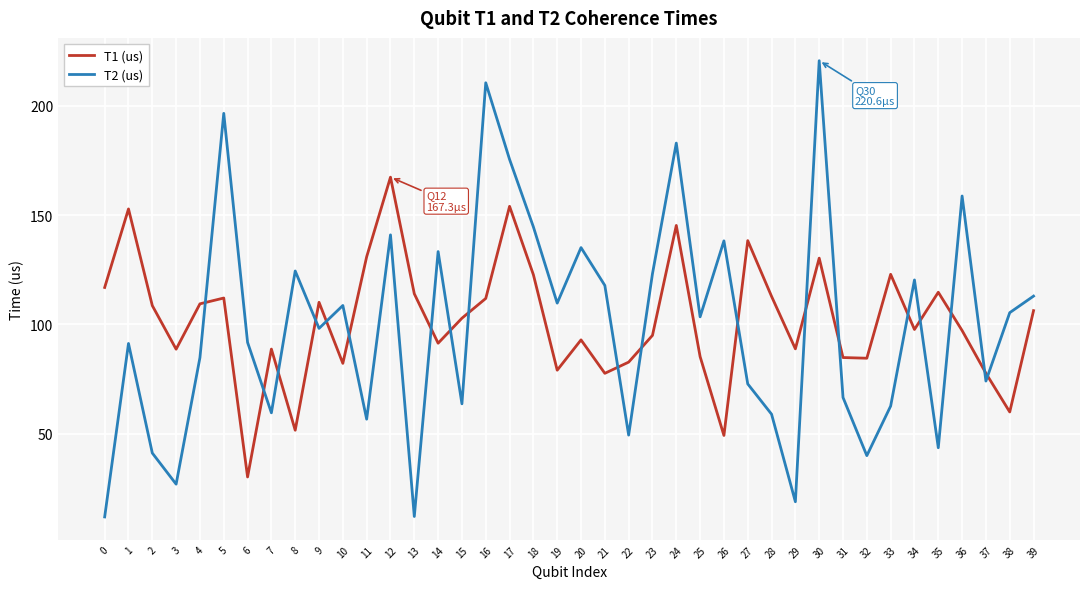

At 38, list the series in order from largest to smallest.

T2 (us), T1 (us)